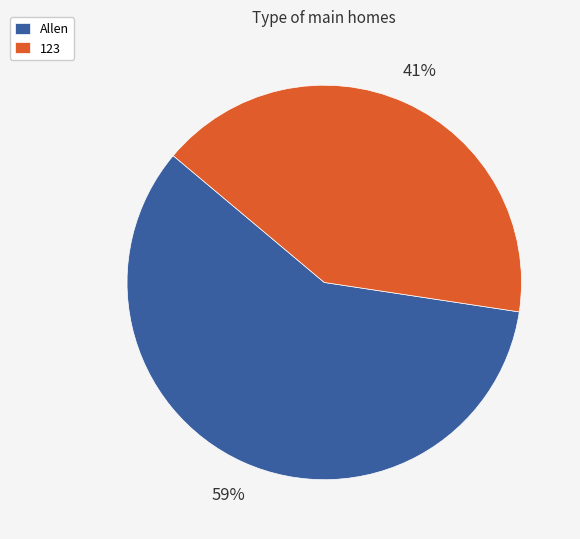

To the nearest percent, what is the combined percentage of Allen and 123?

100%